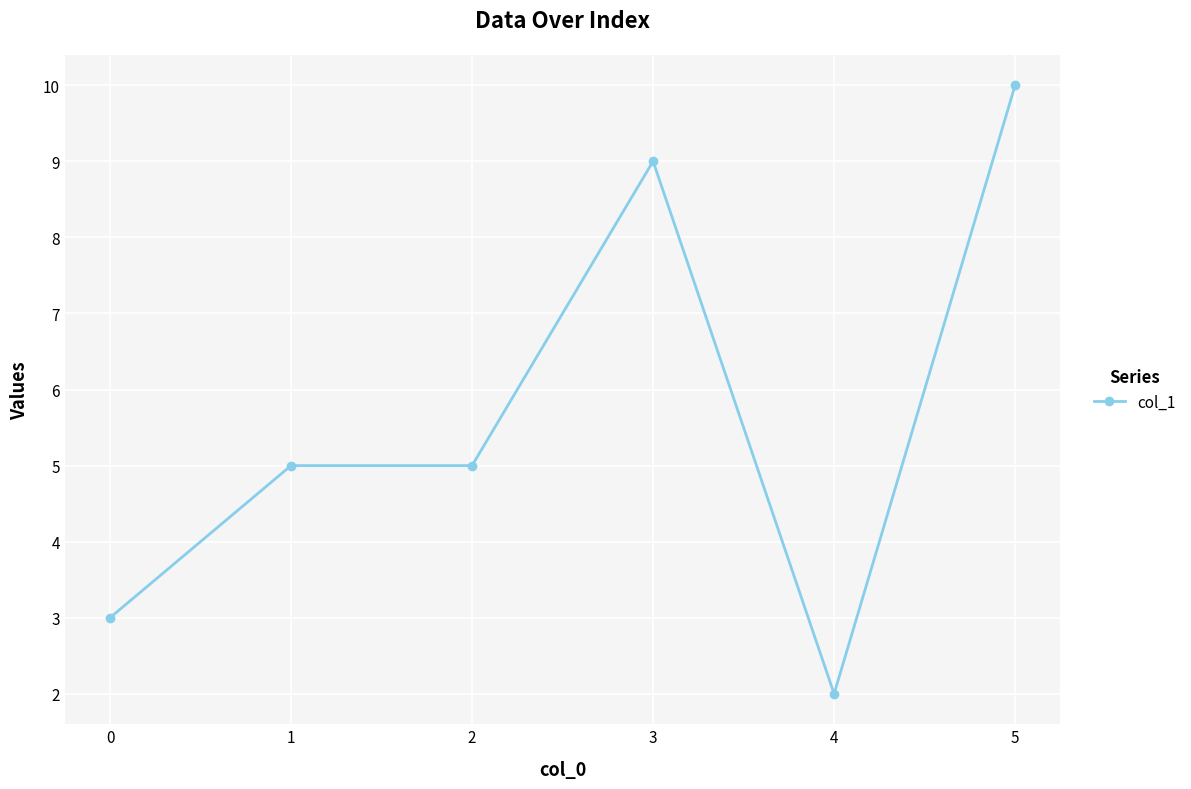

The chart shows a value of 3 at 4. True or false?

False